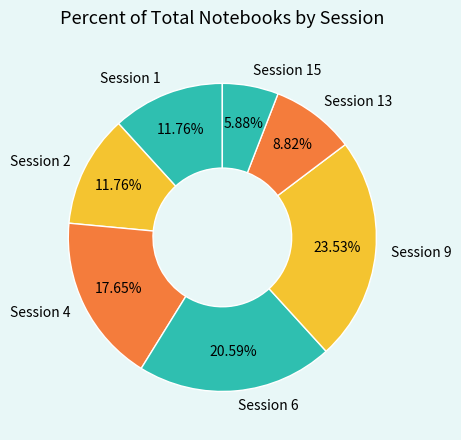

Does any single category account for the majority?

No